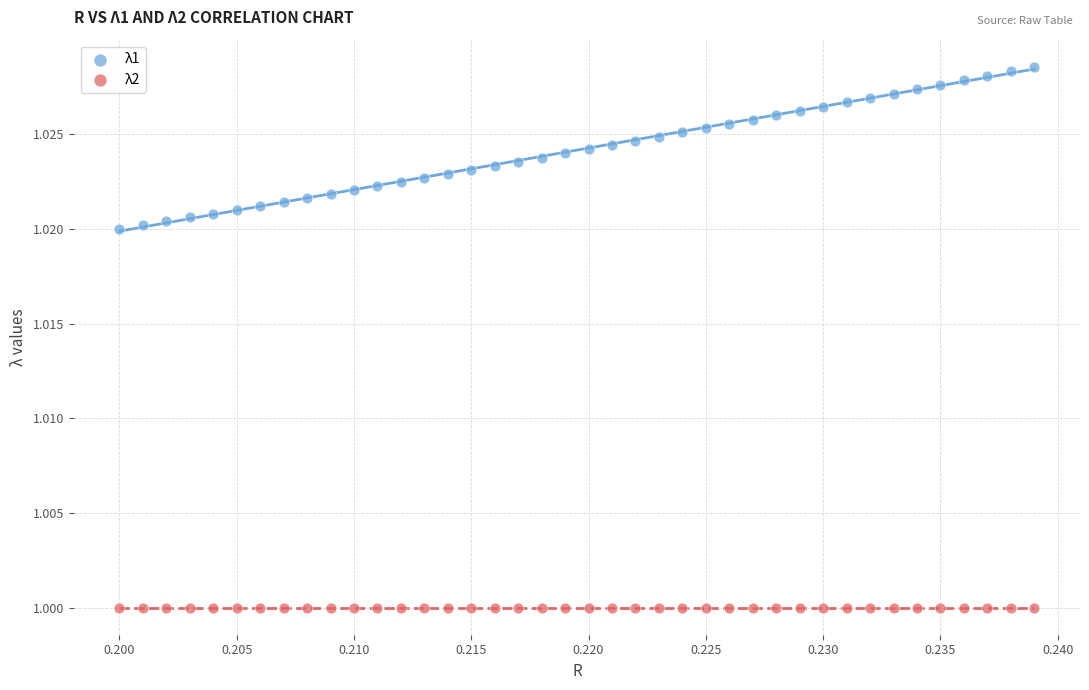

Which series reaches the maximum Y coordinate?

λ1